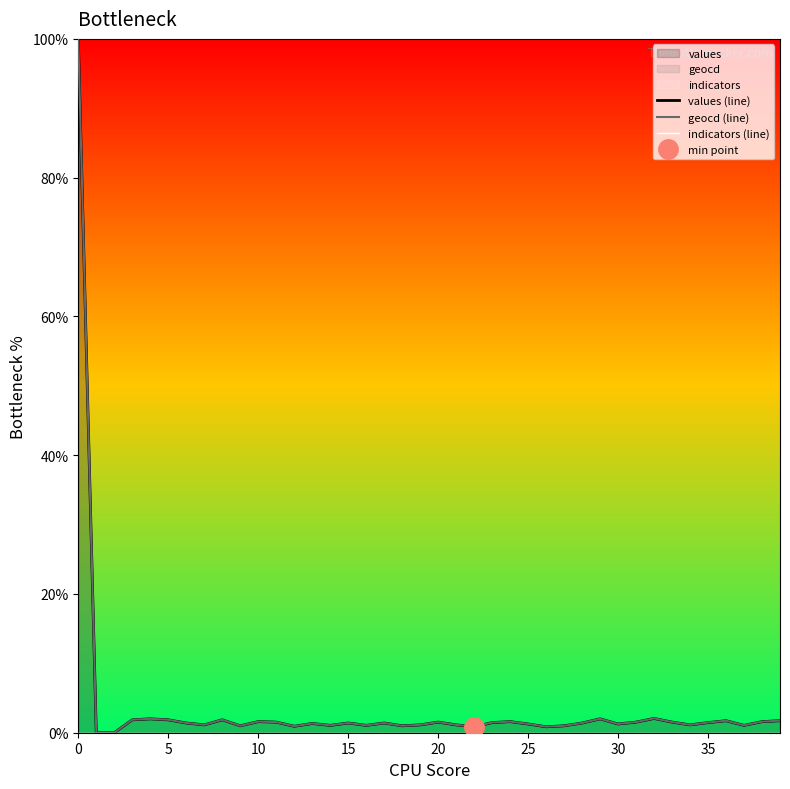

Which series has the largest range (max minus min)?

values (line)